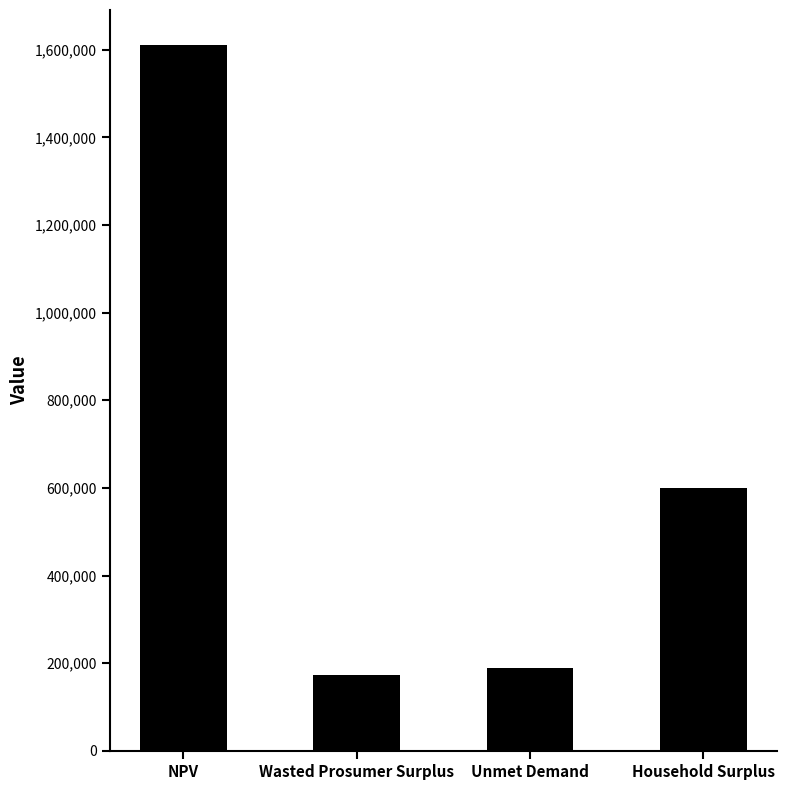

Reading right to left, list all the values displayed in this chart.

Household Surplus=599229.2	Unmet Demand=188256.8	Wasted Prosumer Surplus=173398.7	NPV=1610139.1